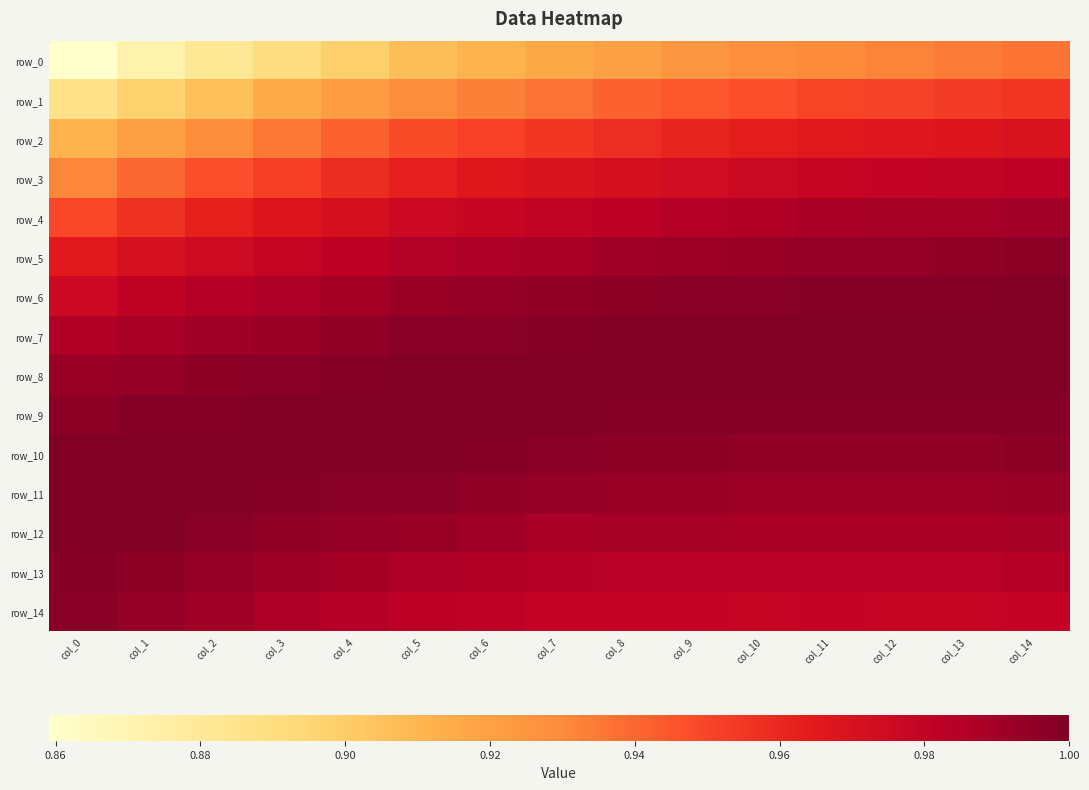

What is the smallest value displayed?

0.9